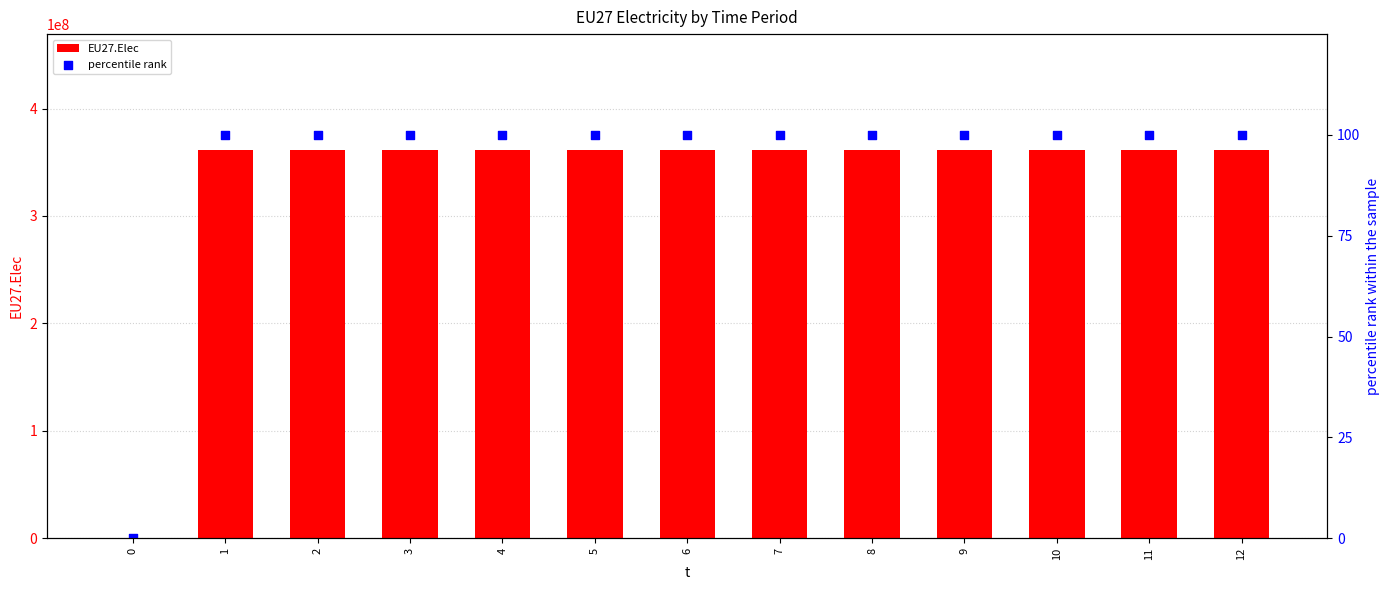

What is the total value across all series at 4?

360968850